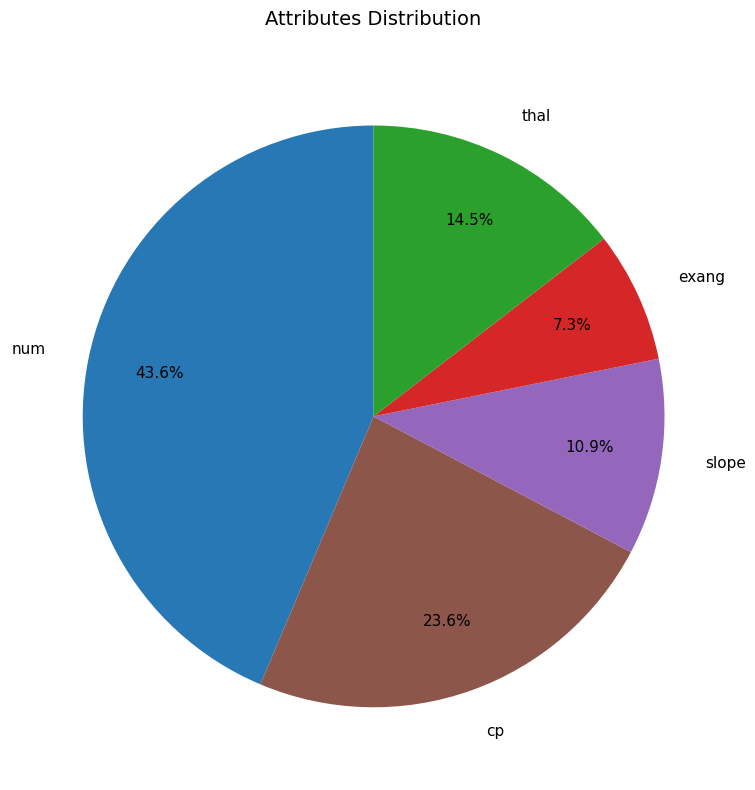

What percentage is the slope slice, to the nearest percent?

11%